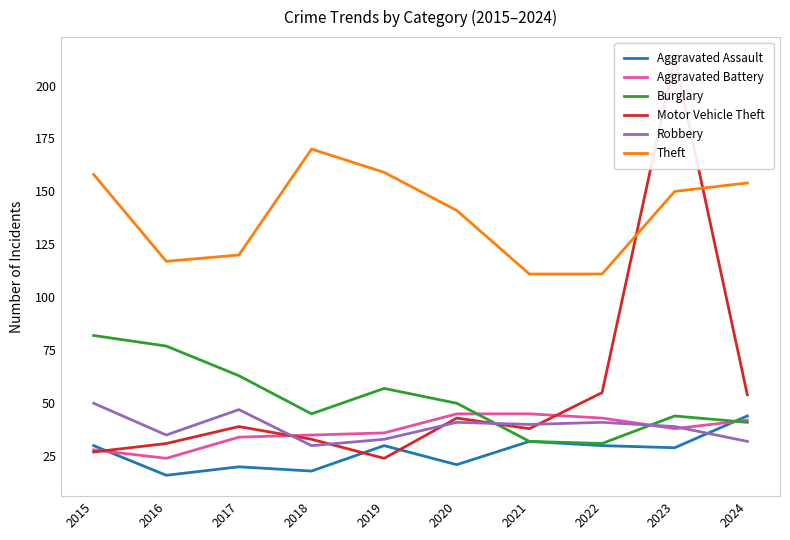

What is the difference between the highest and lowest values at 2016?

101